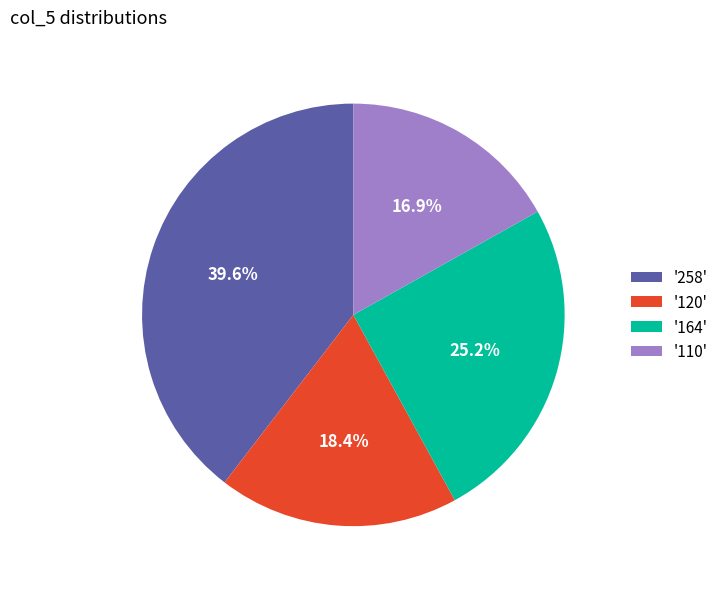

What is the smallest slice in the pie chart?

'110'